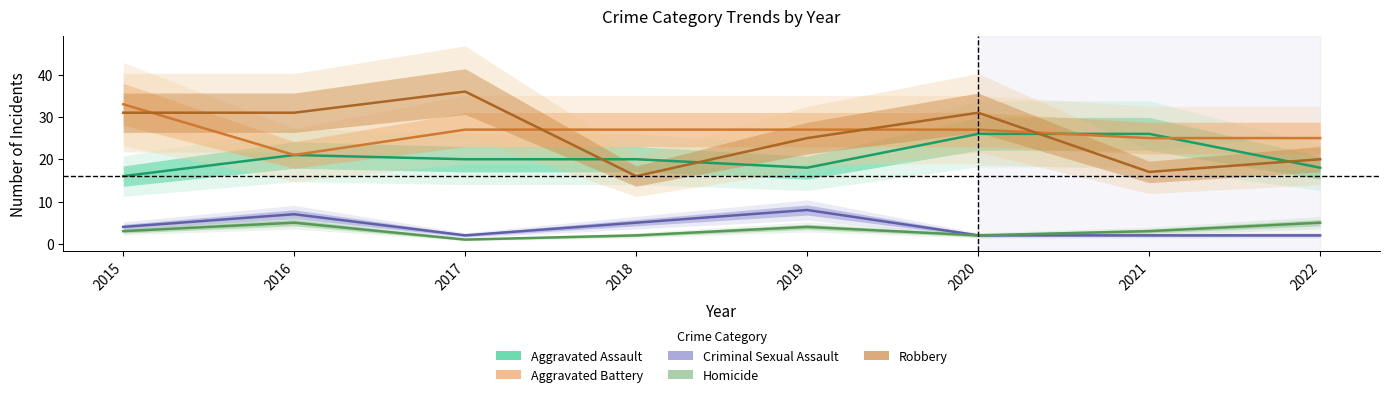

How many categories are shown in the chart?

8